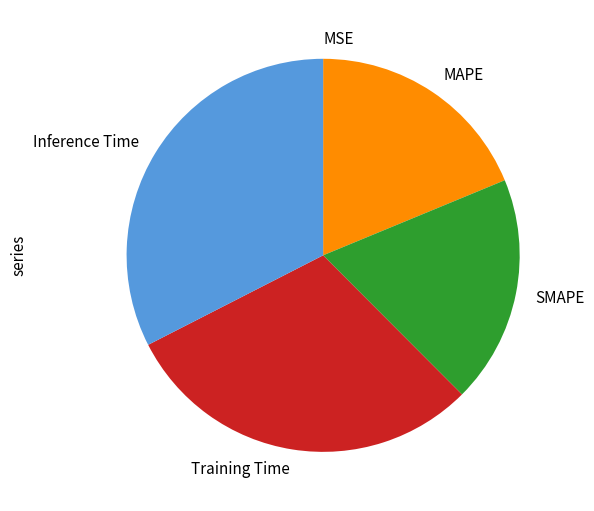

True or false: SMAPE accounts for 27% of the total.

False